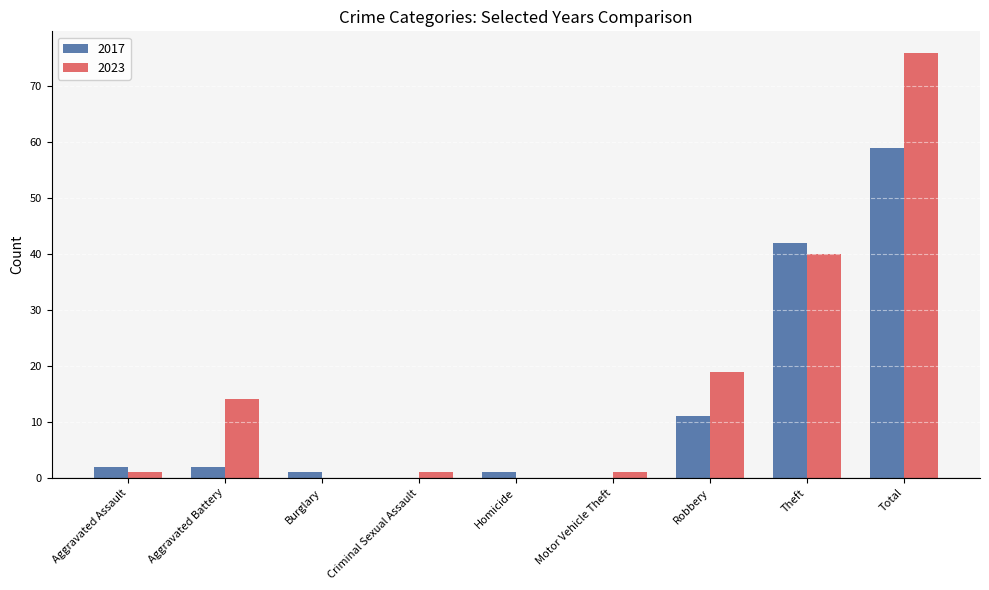

True or false: 2017 has a value of 0 at Motor Vehicle Theft.

True